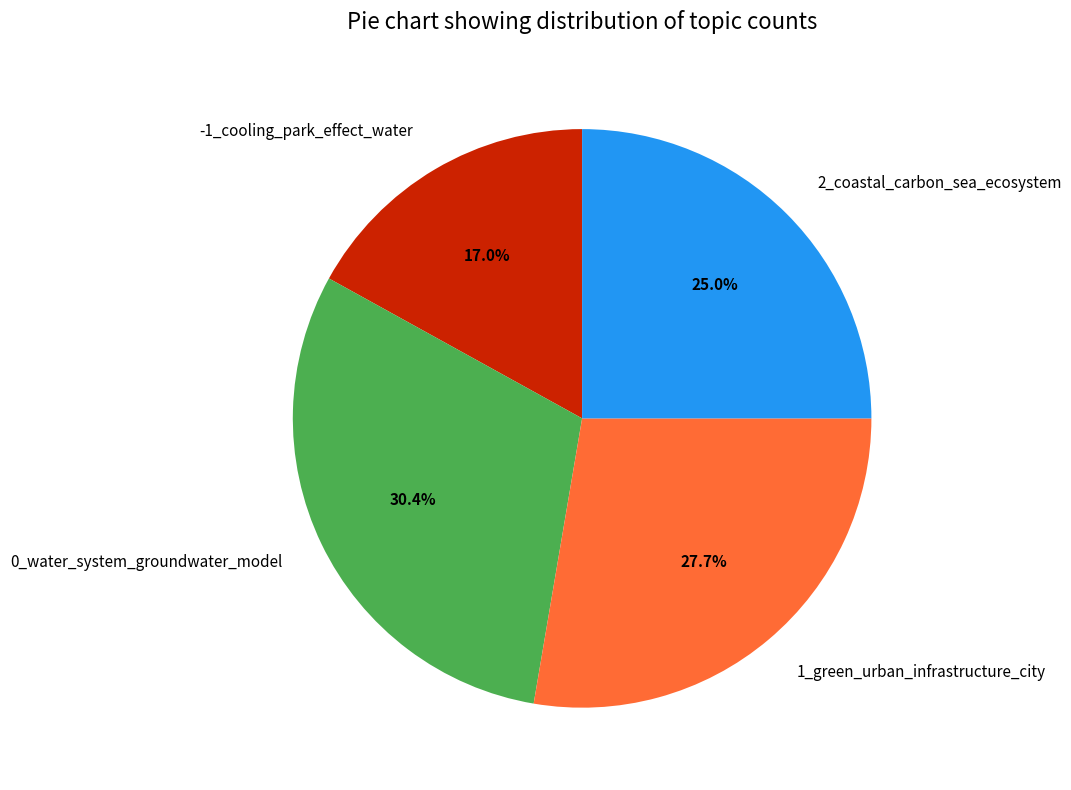

Do -1_cooling_park_effect_water and 1_green_urban_infrastructure_city together represent more than half of the pie?

No